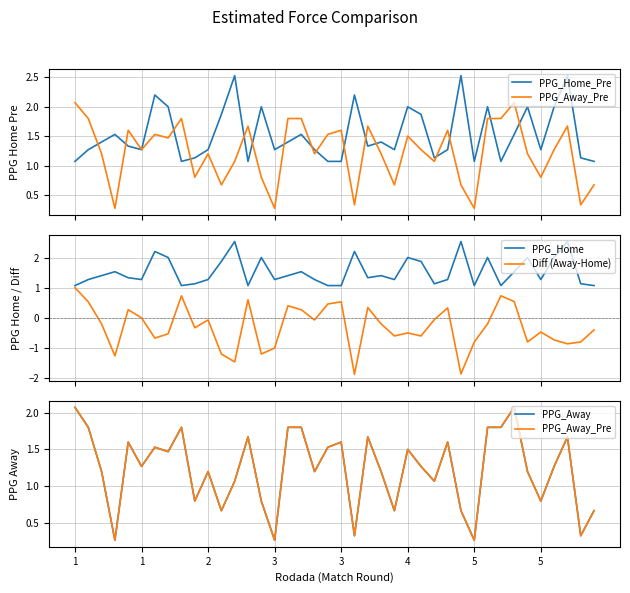

The PPG_Home_Pre series shows 4.0 at 12. True or false?

False